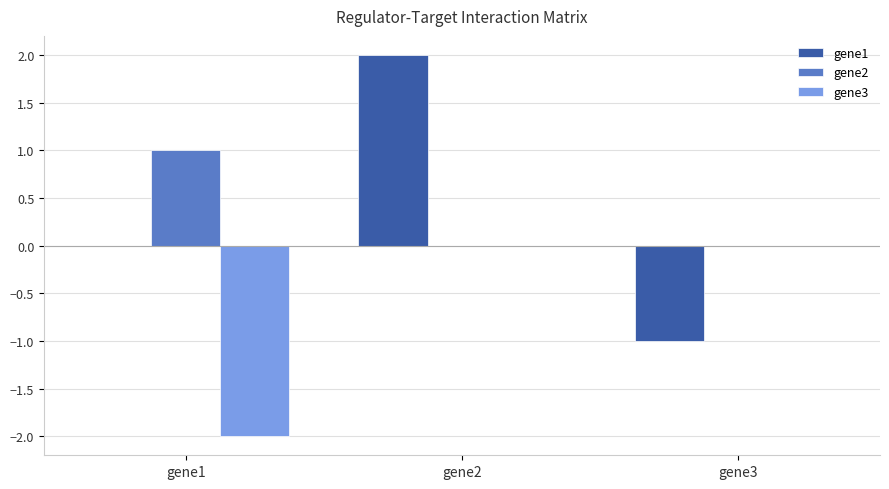

True or false: gene1 has a value of -1 at gene3.

True